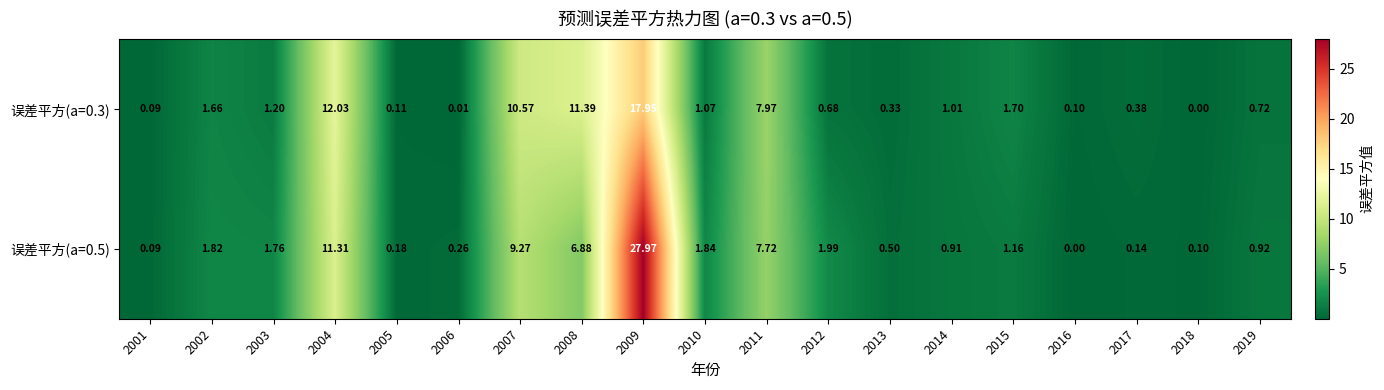

Is the value of 误差平方(a=0.3) at 2005 greater than the value of 误差平方(a=0.5) at 2007?

No